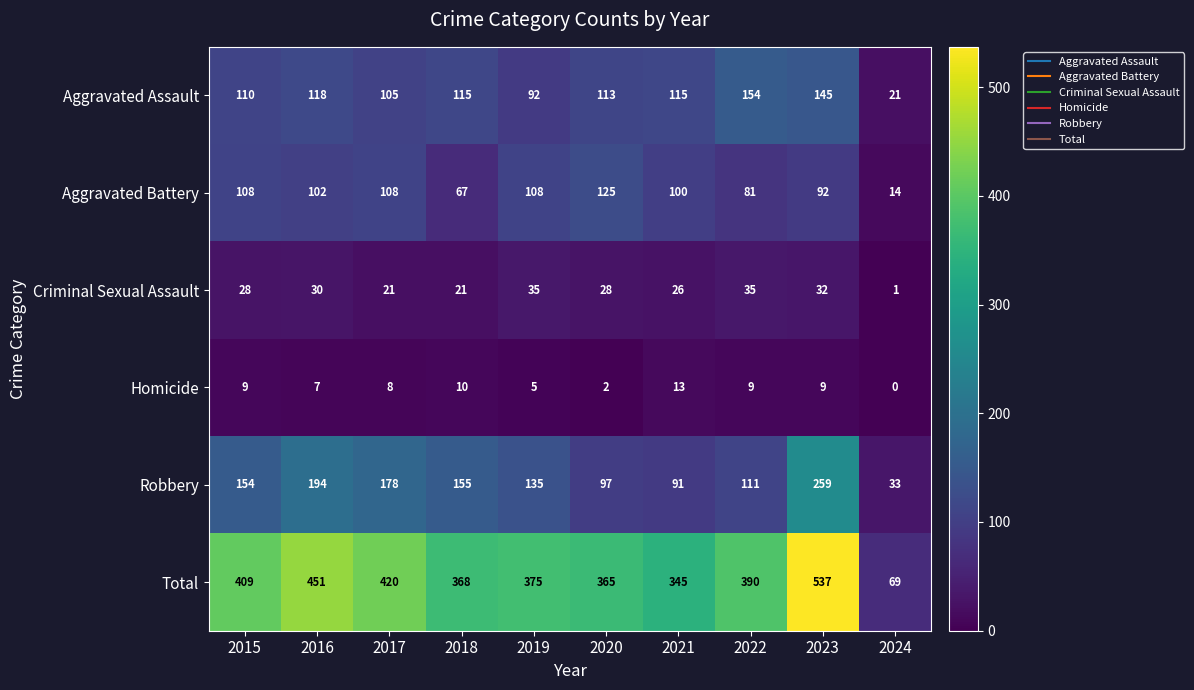

The value of Aggravated Battery at 2021 is 51. True or false?

False